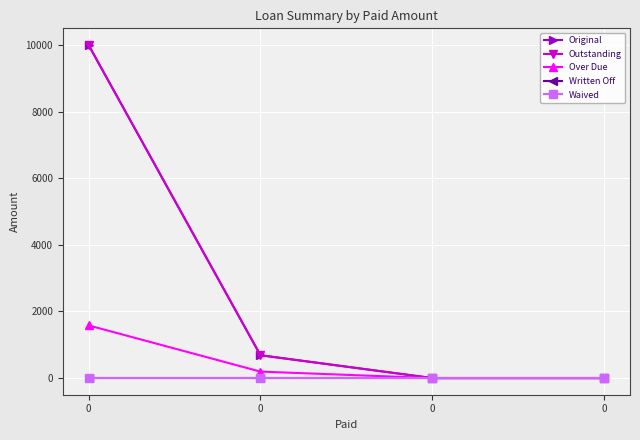

Is this an area chart (filled region under the line)?

No